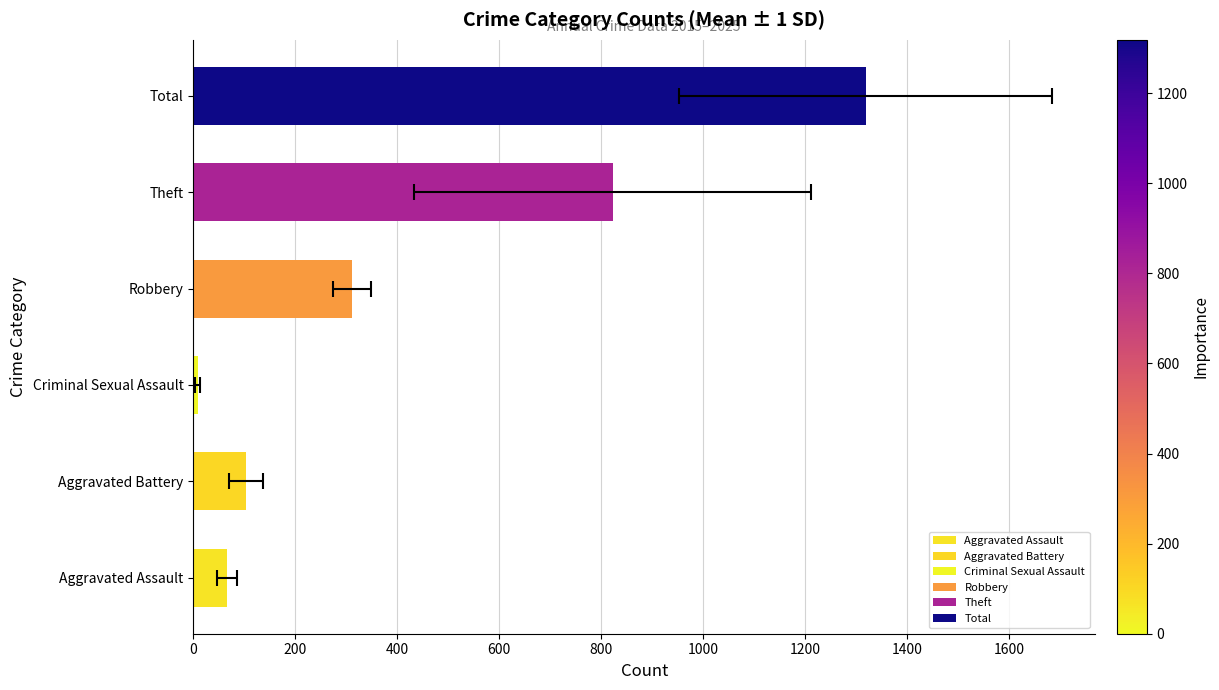

How many bars are there in total?

6